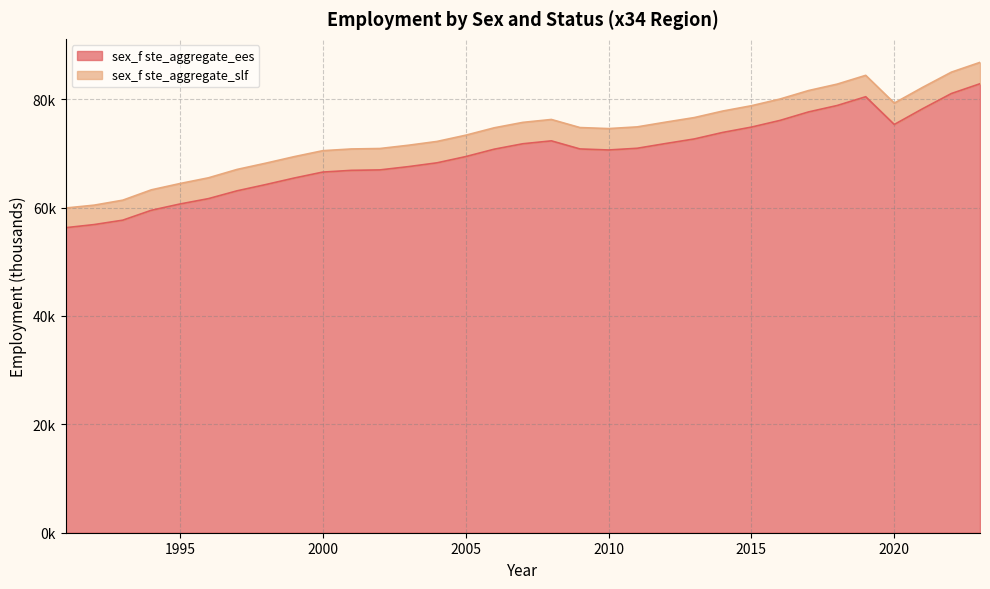

Where does the data first go above 70776?

2006